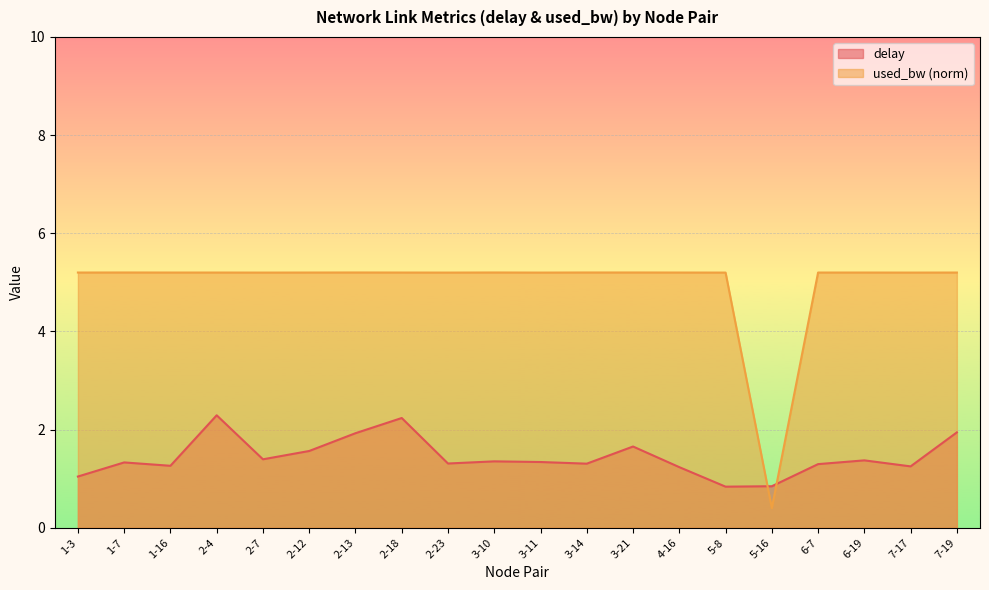

True or false: used_bw and delay intersect in this chart.

True